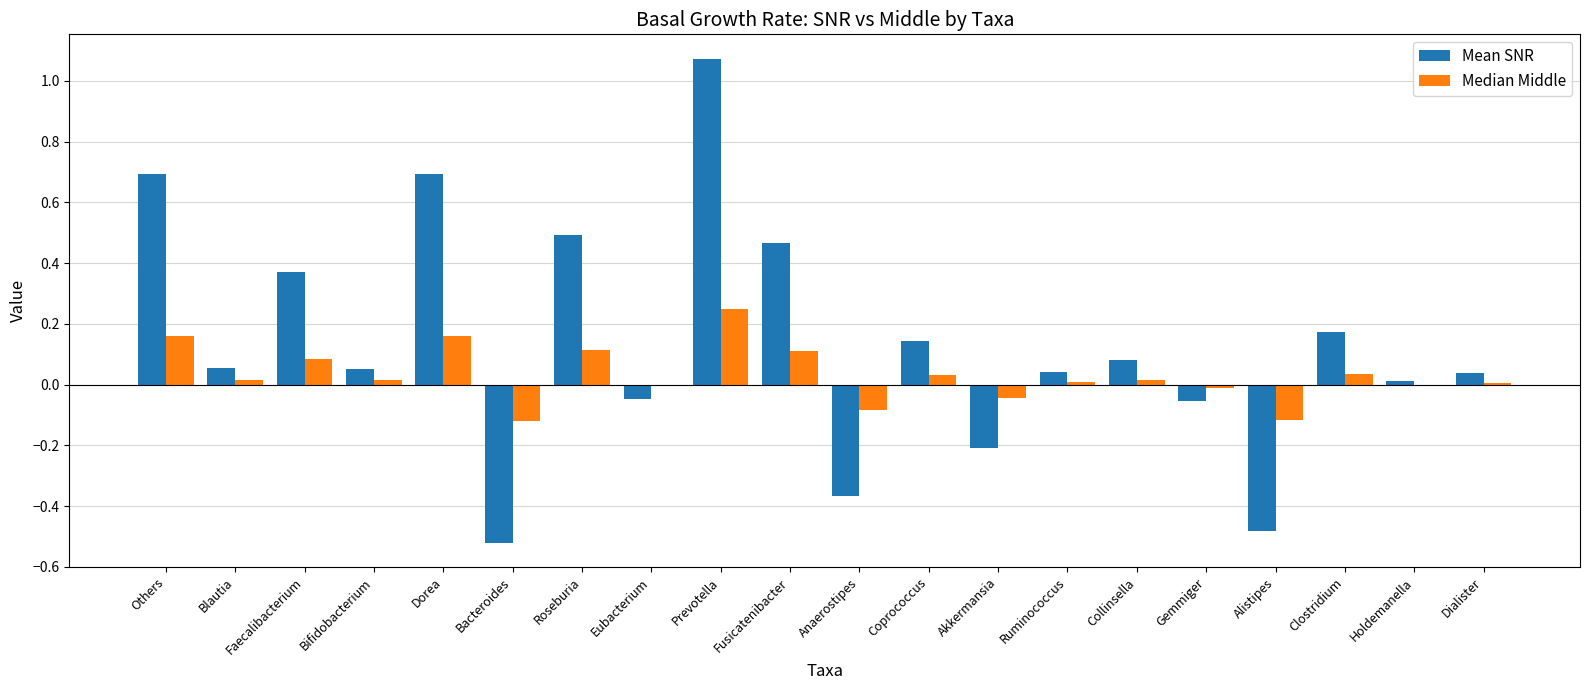

Which label corresponds to the largest value in the chart?

Prevotella